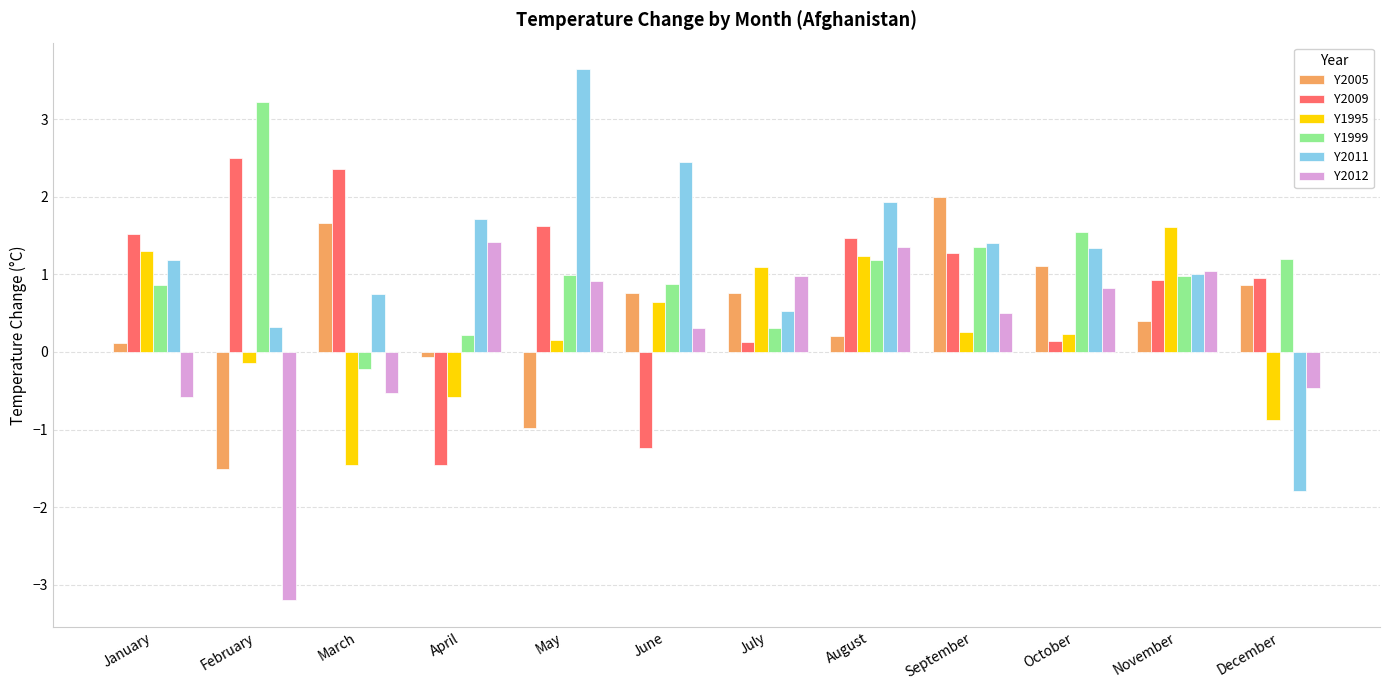

Is the value of Y1995 at July greater than the value of Y1999 at March?

Yes